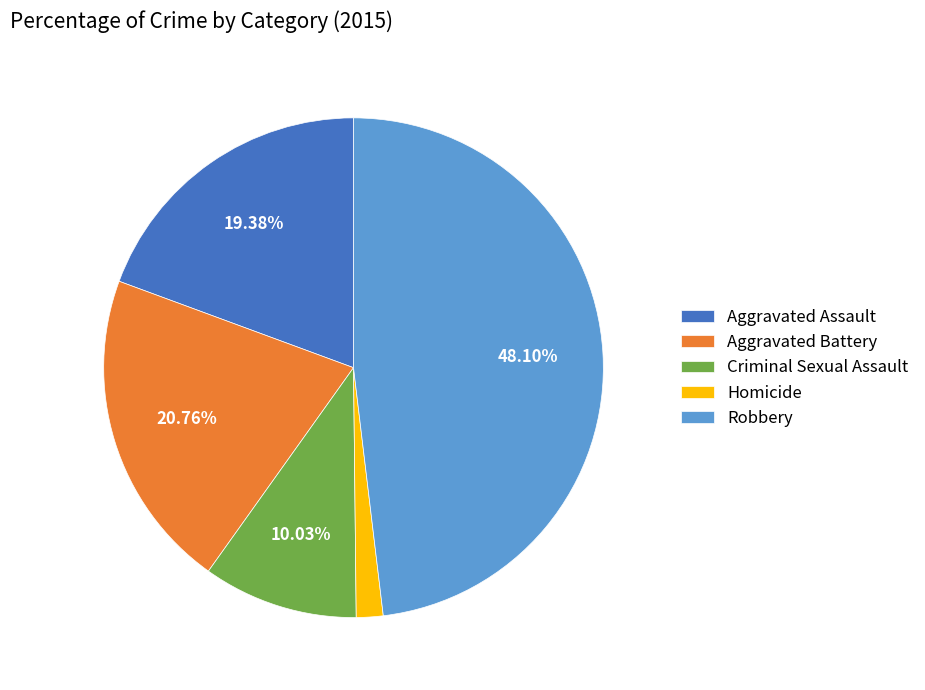

To the nearest percent, what is the combined percentage of Criminal Sexual Assault and Aggravated Battery?

31%